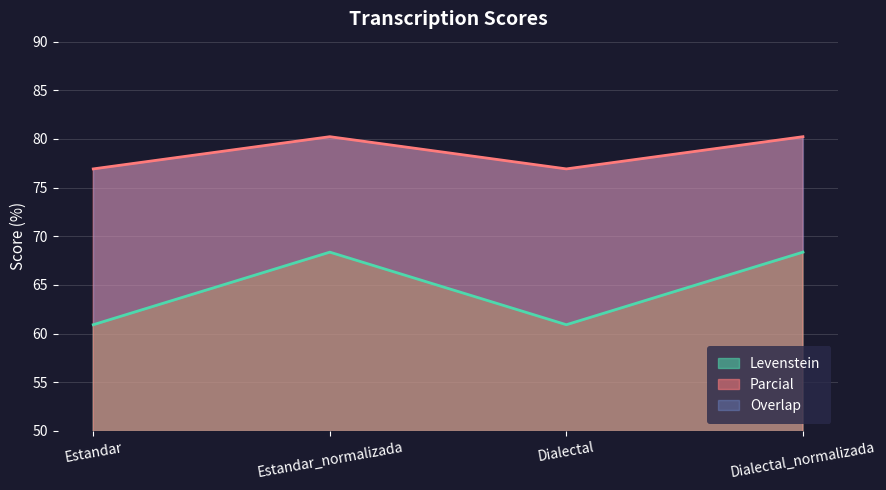

What is the value of the Parcial point at the 1st from the left?

76.9